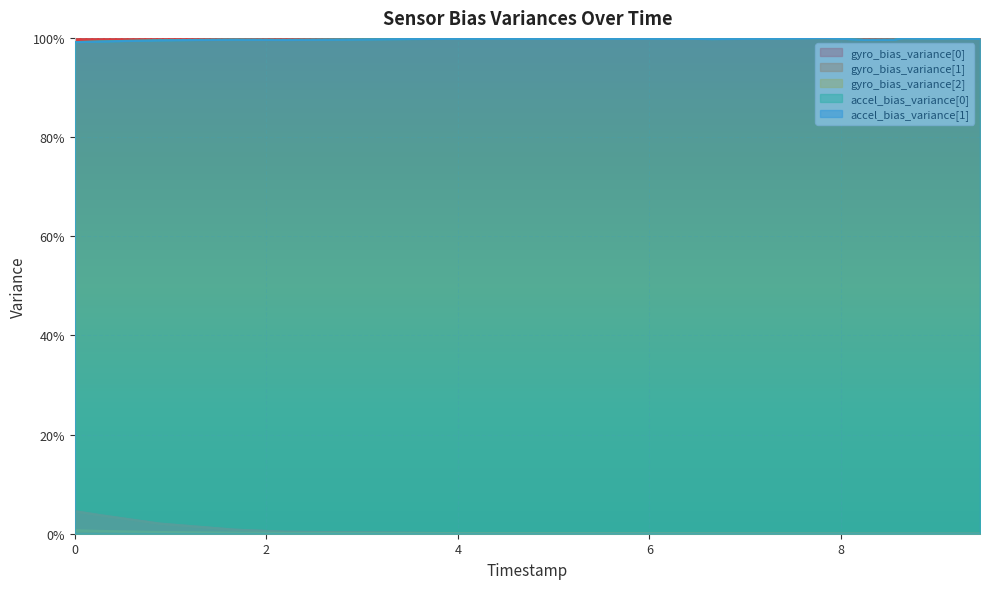

True or false: gyro_bias_variance[2] and accel_bias_variance[0] cross at least once.

False